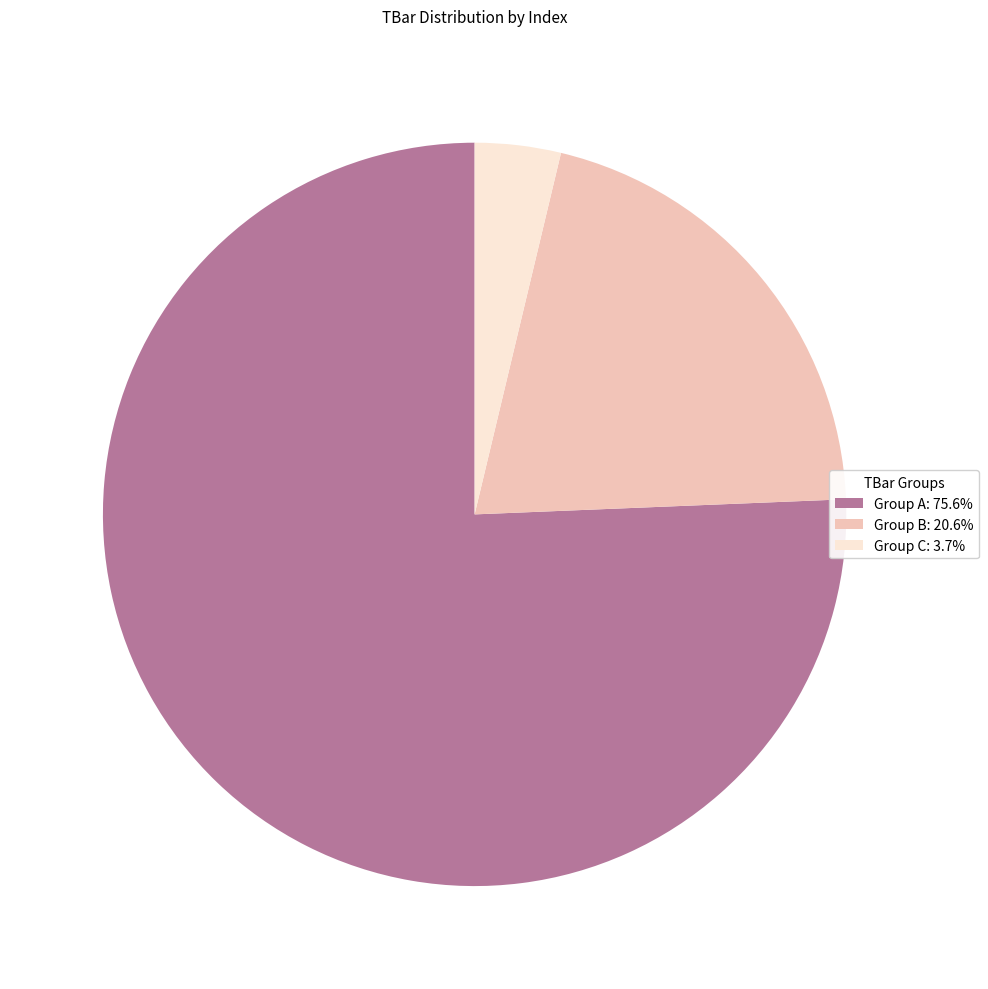

Is the sum of Group A: 75.6% and Group C: 3.7% greater than half?

Yes